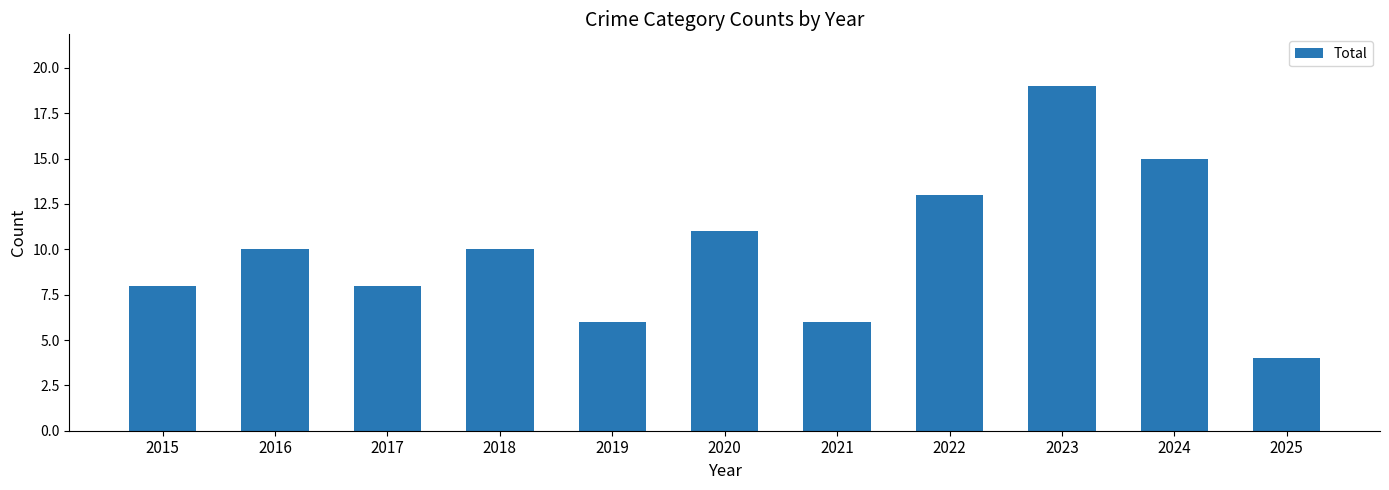

Reading right to left, what are all the values shown in this chart?

4	15	19	13	6	11	6	10	8	10	8